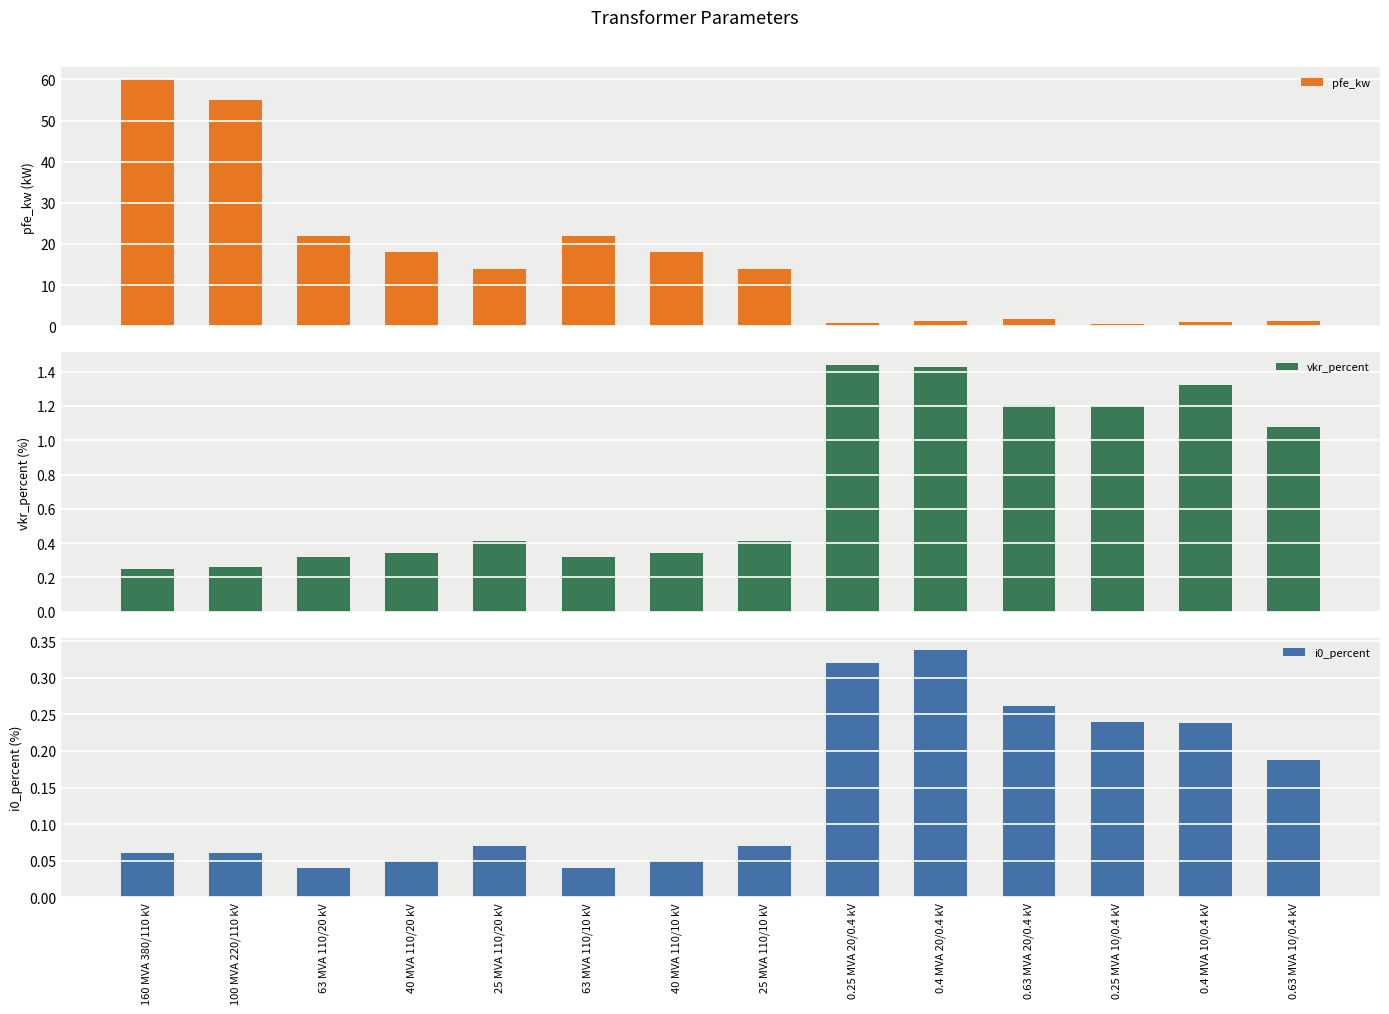

The vkr_percent series shows 0.4 at 25 MVA 110/10 kV. True or false?

True